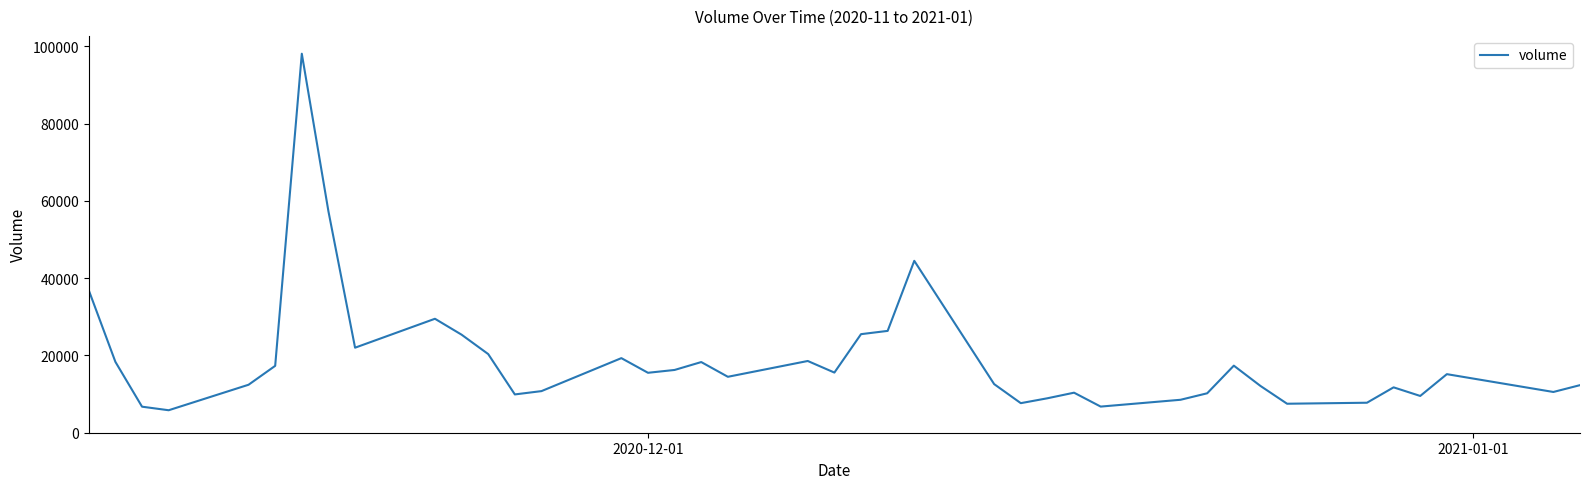

True or false: the data has more than 1 interior local peaks.

True